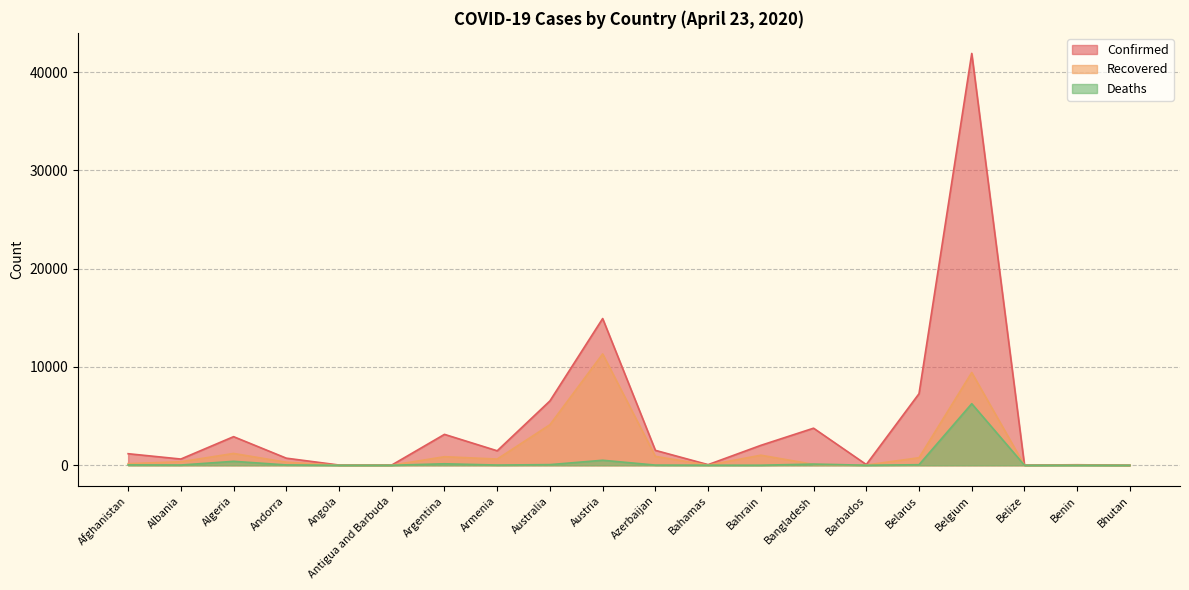

How many data points in Recovered are less than 356?

10